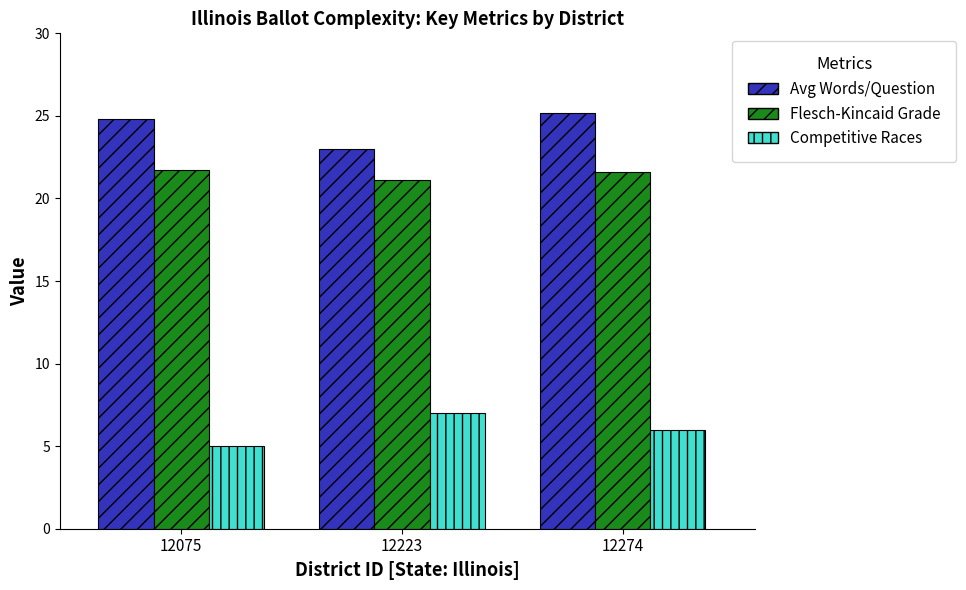

What is the difference between the highest and lowest values at 12075?

19.8